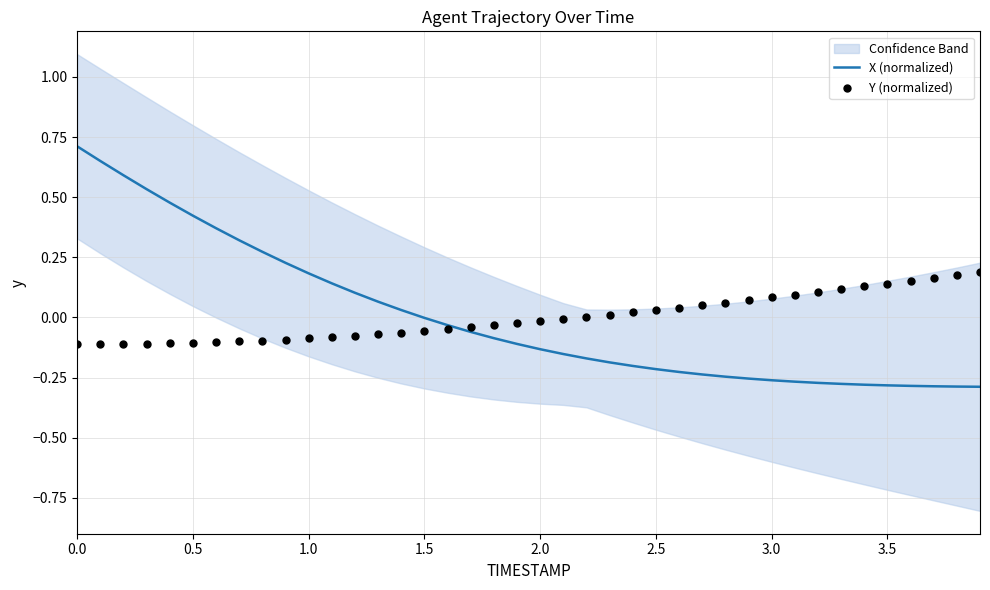

True or false: X (normalized) has a value of -0.4 at 3.0.

False